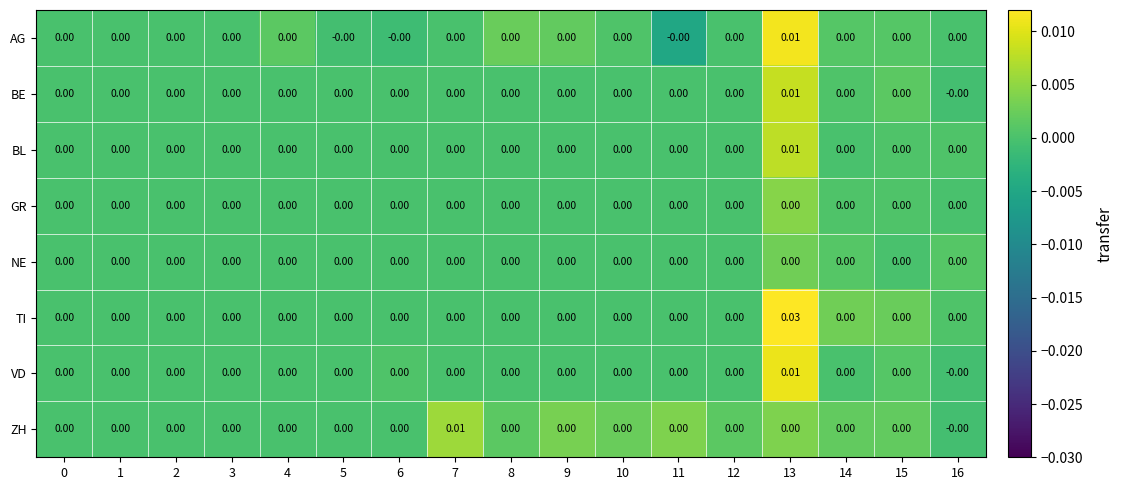

Which series has the largest total across all categories?

TI